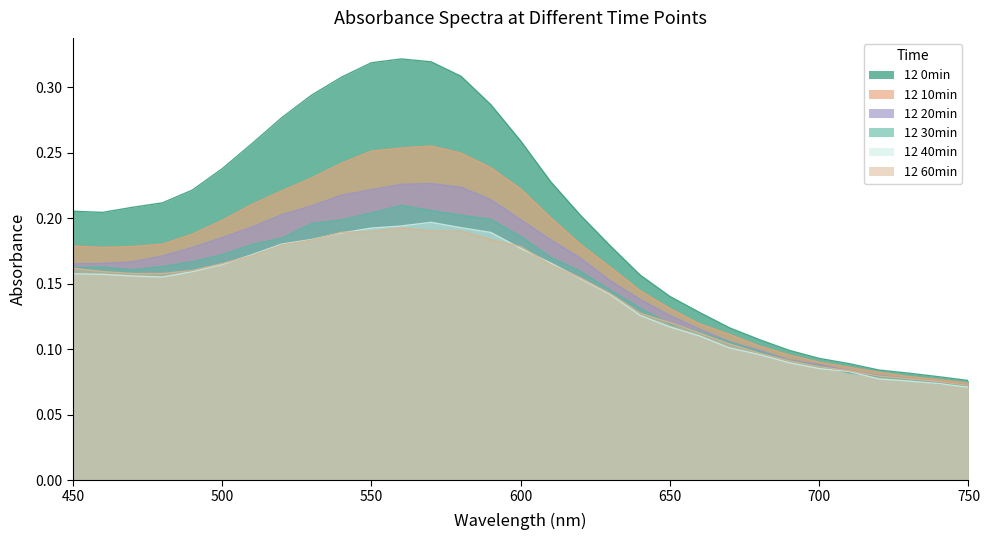

What is the difference between the second highest and minimum values in the 12 30min series?

0.1